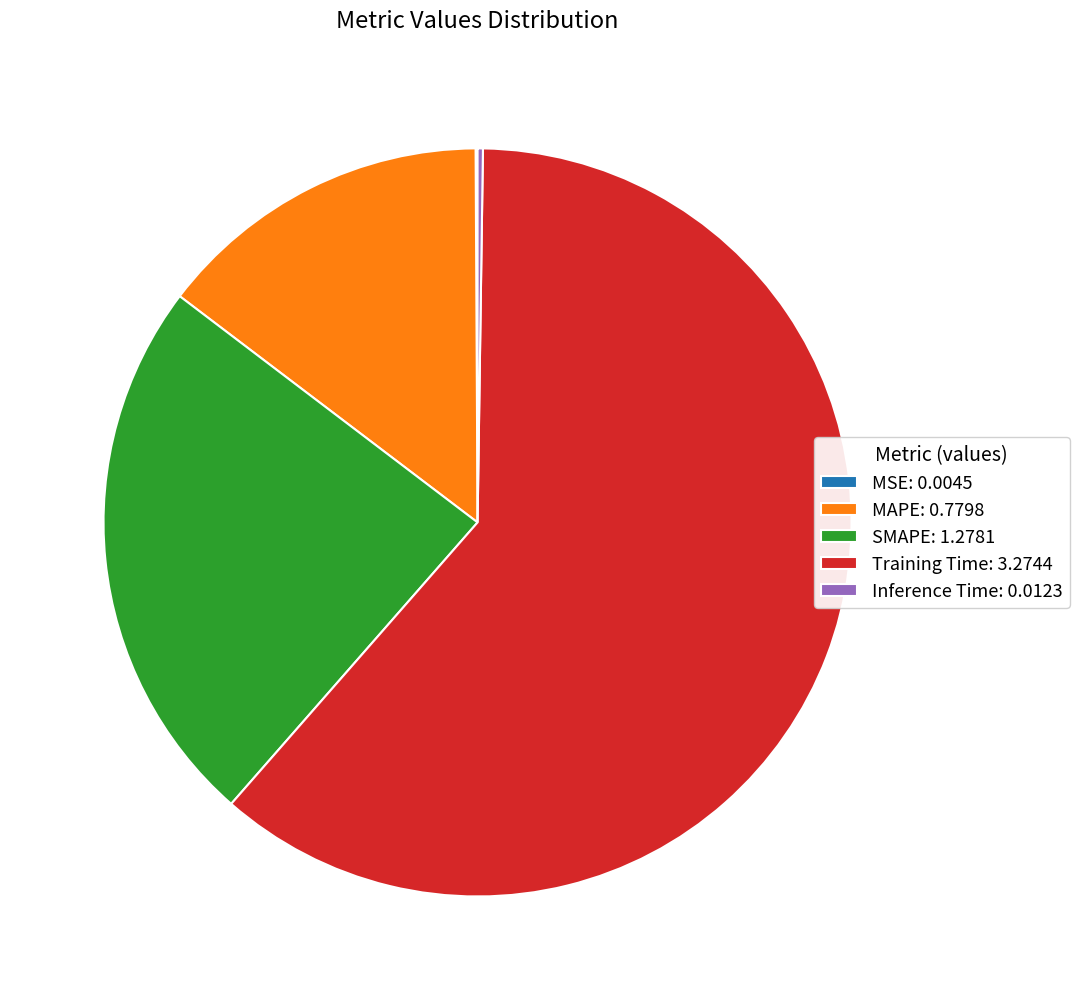

True or false: Training Time: 3.2744 accounts for 51% of the total.

False